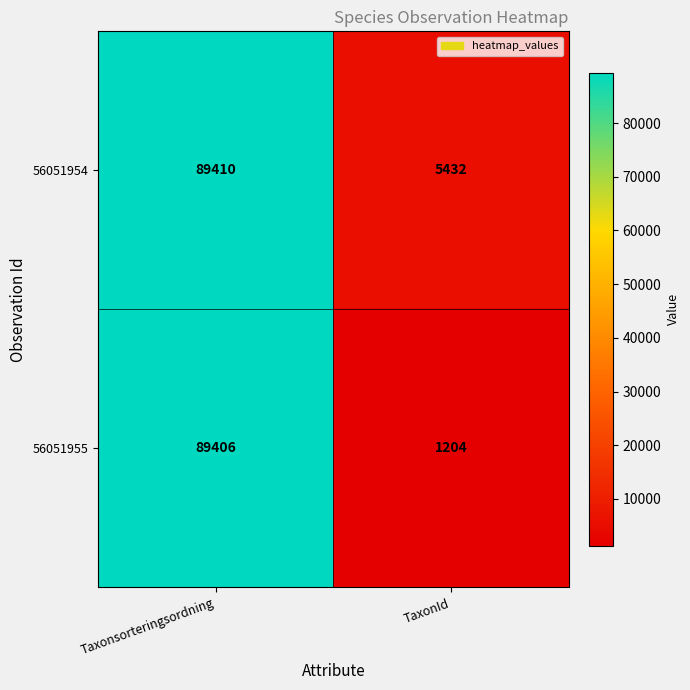

Between Taxonsorteringsordning and TaxonId, which series saw the biggest shift?

56051955